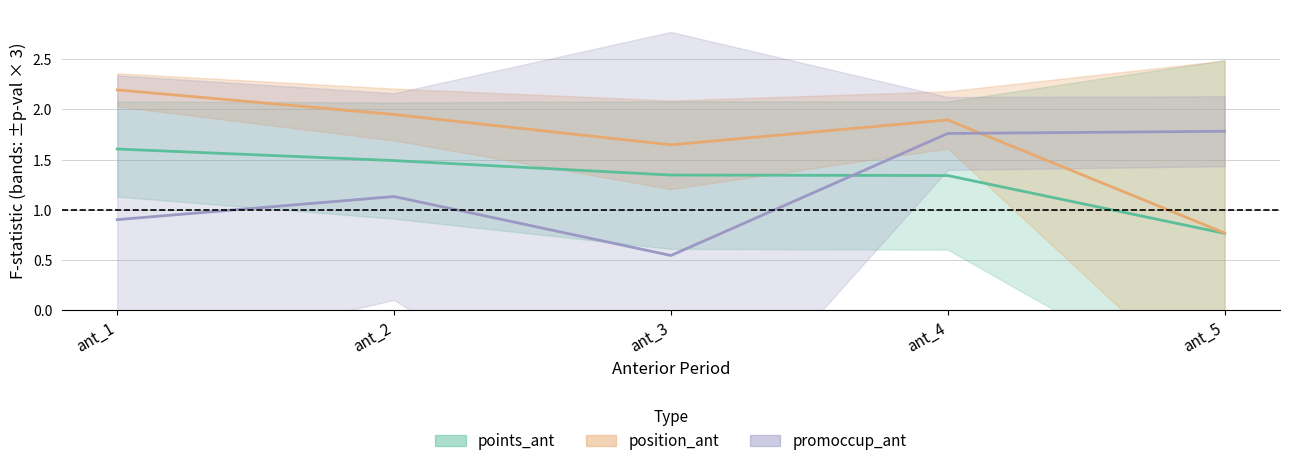

What is the difference between the second highest and second lowest values in the F_promoccup_ant series?

0.9